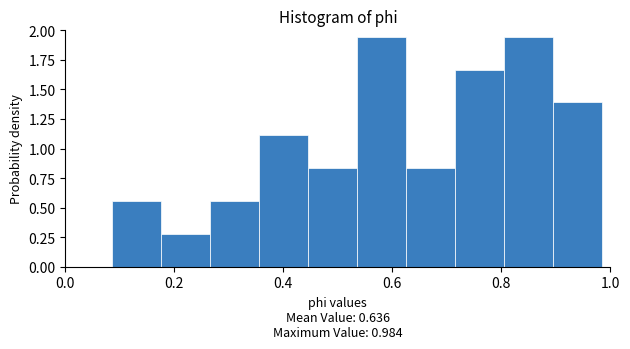

Reading left to right, list every bar in this chart as the range it spans on the x-axis followed by its height. Neither the bar edges nor the heights are printed on the chart, so give them approximately, as read against the axes.

0.08 to 0.18: 0.55
0.18 to 0.26: 0.30
0.26 to 0.36: 0.55
0.36 to 0.44: 1.10
0.44 to 0.54: 0.85
0.54 to 0.62: 1.95
0.62 to 0.72: 0.85
0.72 to 0.80: 1.65
0.80 to 0.90: 1.95
0.90 to 0.98: 1.40